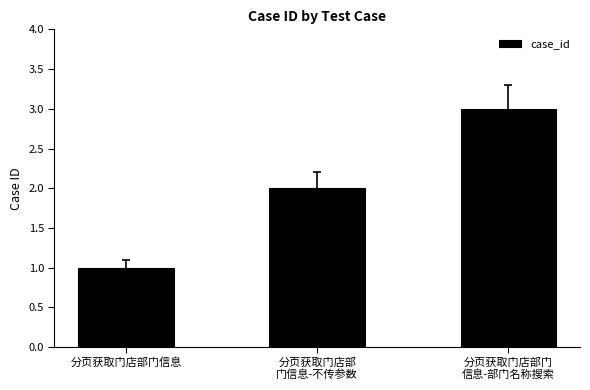

Where is the data nearest to the value 2?

分页获取门店部
门信息-不传参数